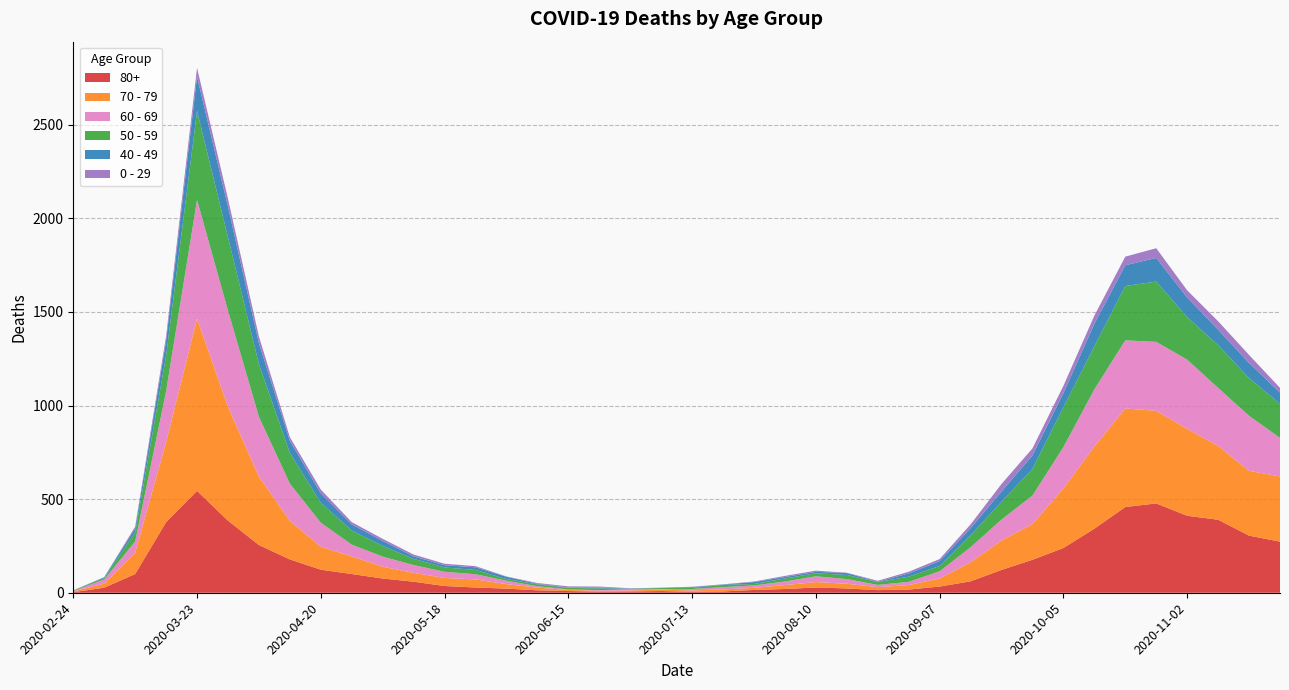

Reading left to right, list all the values displayed in this chart.

80+: 2020-02-24=3	2020-03-02=27	2020-03-09=100	2020-03-16=377	2020-03-23=544	2020-03-30=385	2020-04-06=255	2020-04-13=178	2020-04-20=123	2020-04-27=100	2020-05-04=76	2020-05-11=59	2020-05-18=36	2020-05-25=28	2020-06-01=22	2020-06-08=13	2020-06-15=9	2020-06-22=6	2020-06-29=7	2020-07-06=9	2020-07-13=5	2020-07-20=7	2020-07-27=15	2020-08-03=20	2020-08-10=28	2020-08-17=23	2020-08-24=14	2020-08-31=17	2020-09-07=33	2020-09-14=61	2020-09-21=122	2020-09-28=176	2020-10-05=239	2020-10-12=342	2020-10-19=458	2020-10-26=477	2020-11-02=411	2020-11-09=390	2020-11-16=305	2020-11-23=273
70 - 79: 2020-02-24=4	2020-03-02=22	2020-03-09=113	2020-03-16=427	2020-03-23=920	2020-03-30=608	2020-04-06=365	2020-04-13=206	2020-04-20=123	2020-04-27=94	2020-05-04=63	2020-05-11=47	2020-05-18=43	2020-05-25=43	2020-06-01=24	2020-06-08=14	2020-06-15=6	2020-06-22=5	2020-06-29=5	2020-07-06=8	2020-07-13=7	2020-07-20=11	2020-07-27=11	2020-08-03=21	2020-08-10=29	2020-08-17=25	2020-08-24=16	2020-08-31=24	2020-09-07=43	2020-09-14=102	2020-09-21=157	2020-09-28=191	2020-10-05=318	2020-10-12=439	2020-10-19=526	2020-10-26=495	2020-11-02=464	2020-11-09=394	2020-11-16=346	2020-11-23=348
60 - 69: 2020-02-24=2	2020-03-02=22	2020-03-09=61	2020-03-16=272	2020-03-23=634	2020-03-30=514	2020-04-06=320	2020-04-13=199	2020-04-20=128	2020-04-27=63	2020-05-04=54	2020-05-11=42	2020-05-18=33	2020-05-25=28	2020-06-01=18	2020-06-08=8	2020-06-15=3	2020-06-22=3	2020-06-29=6	2020-07-06=3	2020-07-13=8	2020-07-20=12	2020-07-27=13	2020-08-03=19	2020-08-10=31	2020-08-17=25	2020-08-24=12	2020-08-31=17	2020-09-07=39	2020-09-14=80	2020-09-21=112	2020-09-28=152	2020-10-05=221	2020-10-12=305	2020-10-19=364	2020-10-26=368	2020-11-02=370	2020-11-09=310	2020-11-16=294	2020-11-23=206
50 - 59: 2020-02-24=3	2020-03-02=7	2020-03-09=48	2020-03-16=190	2020-03-23=475	2020-03-30=392	2020-04-06=281	2020-04-13=163	2020-04-20=106	2020-04-27=75	2020-05-04=57	2020-05-11=33	2020-05-18=23	2020-05-25=23	2020-06-01=9	2020-06-08=10	2020-06-15=8	2020-06-22=9	2020-06-29=3	2020-07-06=5	2020-07-13=6	2020-07-20=12	2020-07-27=8	2020-08-03=16	2020-08-10=16	2020-08-17=22	2020-08-24=15	2020-08-31=28	2020-09-07=28	2020-09-14=64	2020-09-21=95	2020-09-28=142	2020-10-05=212	2020-10-12=230	2020-10-19=290	2020-10-26=322	2020-11-02=227	2020-11-09=228	2020-11-16=202	2020-11-23=182
40 - 49: 2020-02-24=0	2020-03-02=5	2020-03-09=21	2020-03-16=79	2020-03-23=183	2020-03-30=163	2020-04-06=111	2020-04-13=66	2020-04-20=51	2020-04-27=33	2020-05-04=27	2020-05-11=13	2020-05-18=12	2020-05-25=14	2020-06-01=12	2020-06-08=3	2020-06-15=2	2020-06-22=5	2020-06-29=1	2020-07-06=1	2020-07-13=4	2020-07-20=2	2020-07-27=10	2020-08-03=8	2020-08-10=8	2020-08-17=10	2020-08-24=2	2020-08-31=17	2020-09-07=26	2020-09-14=38	2020-09-21=55	2020-09-28=72	2020-10-05=76	2020-10-12=120	2020-10-19=111	2020-10-26=126	2020-11-02=105	2020-11-09=83	2020-11-16=80	2020-11-23=60
0 - 29: 2020-02-24=1	2020-03-02=0	2020-03-09=10	2020-03-16=25	2020-03-23=47	2020-03-30=42	2020-04-06=36	2020-04-13=19	2020-04-20=20	2020-04-27=12	2020-05-04=11	2020-05-11=10	2020-05-18=8	2020-05-25=6	2020-06-01=2	2020-06-08=4	2020-06-15=6	2020-06-22=5	2020-06-29=2	2020-07-06=1	2020-07-13=2	2020-07-20=1	2020-07-27=3	2020-08-03=6	2020-08-10=6	2020-08-17=2	2020-08-24=5	2020-08-31=9	2020-09-07=11	2020-09-14=20	2020-09-21=40	2020-09-28=38	2020-10-05=39	2020-10-12=44	2020-10-19=46	2020-10-26=52	2020-11-02=38	2020-11-09=45	2020-11-16=43	2020-11-23=25